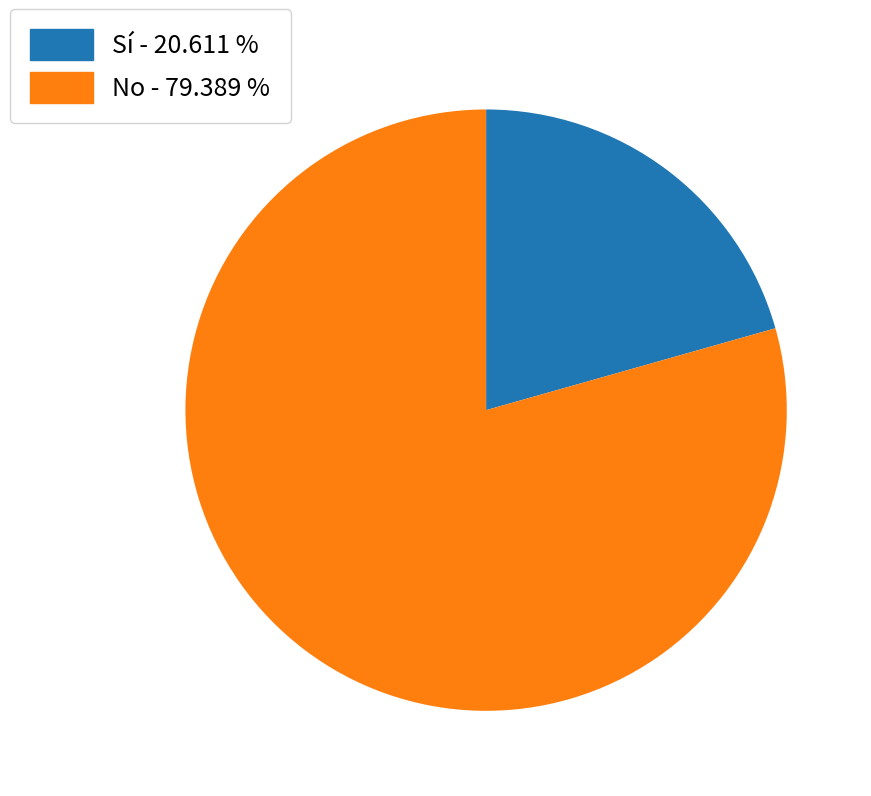

Is there any slice that represents more than half of the pie?

Yes